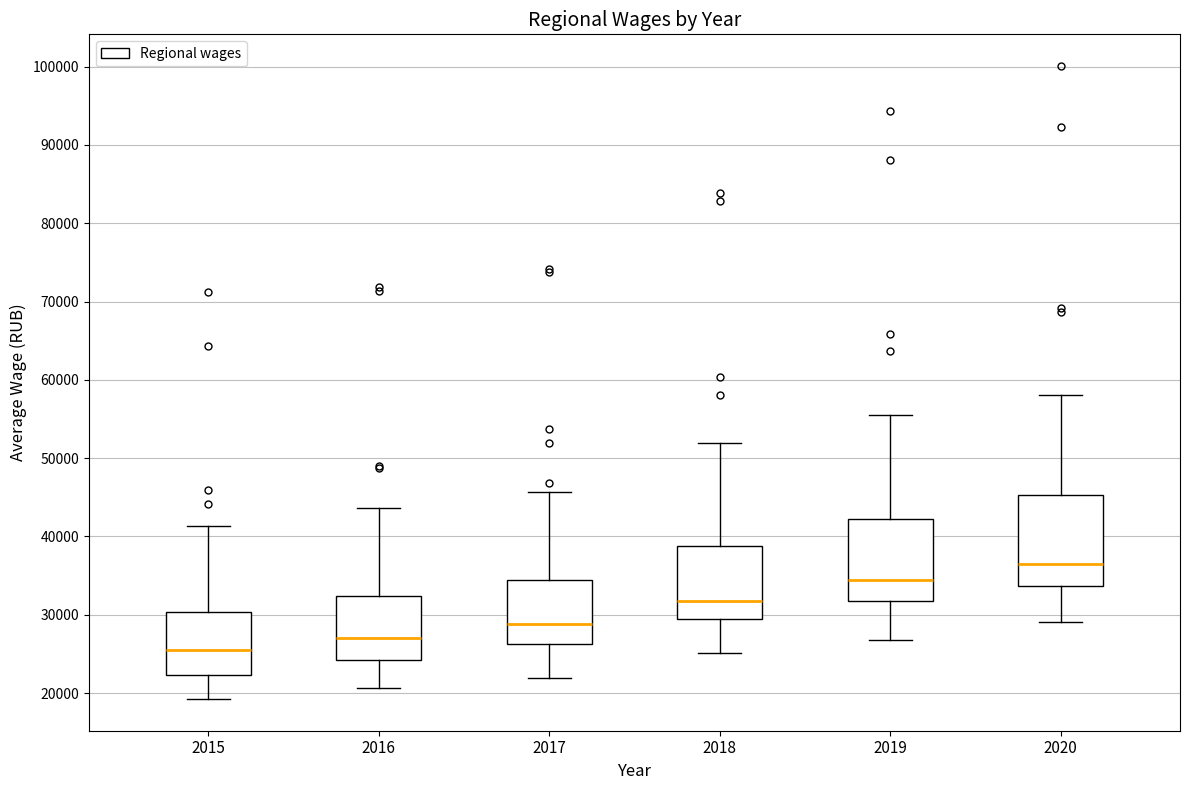

Reading left to right, transcribe this box plot: for each box, give where its median line is, the range the box spans, and where its two whiskers end, as read against the y-axis. The values are not printed on the chart, so give them approximately, as read against the axis.

2015: median 25000, box 22000 to 30000, whiskers 19000 to 41000
2016: median 27000, box 24000 to 32000, whiskers 21000 to 44000
2017: median 29000, box 26000 to 34000, whiskers 22000 to 46000
2018: median 32000, box 30000 to 39000, whiskers 25000 to 52000
2019: median 34000, box 32000 to 42000, whiskers 27000 to 56000
2020: median 36000, box 34000 to 45000, whiskers 29000 to 58000